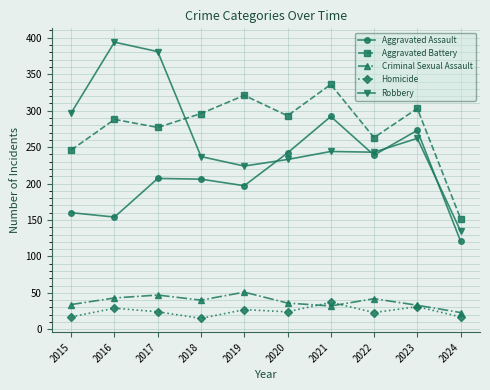

Does the chart display data point markers on the line(s)?

Yes